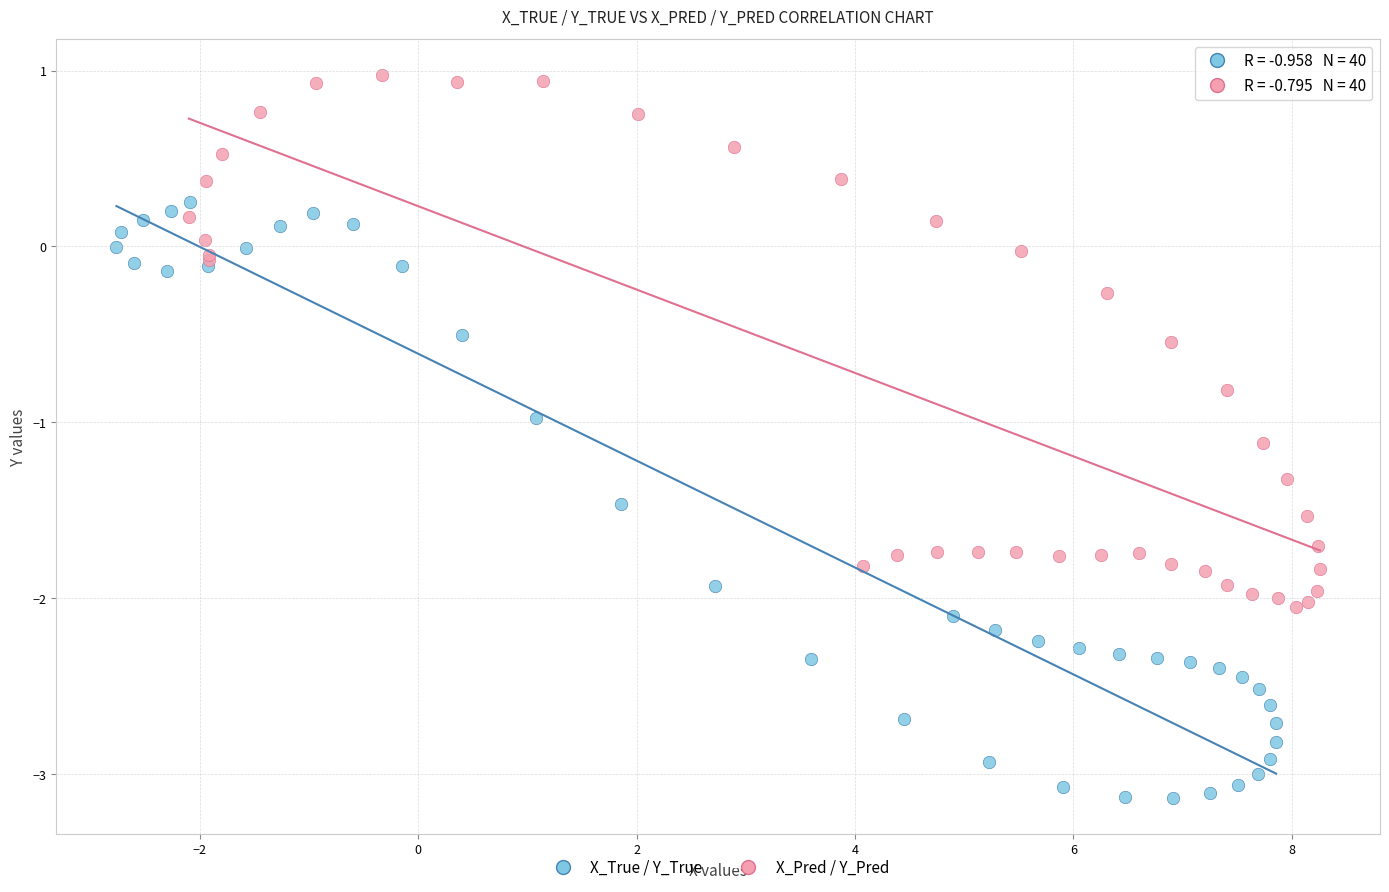

Which series has the largest Y range (max minus min)?

X_True / Y_True